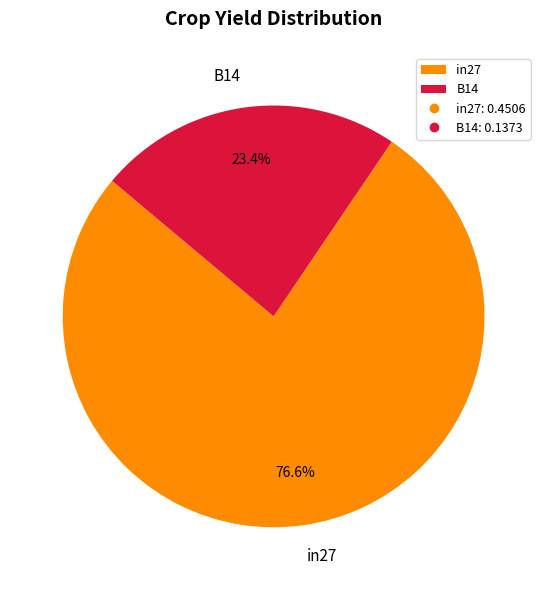

Rank the categories by value from highest to lowest.

in27, B14